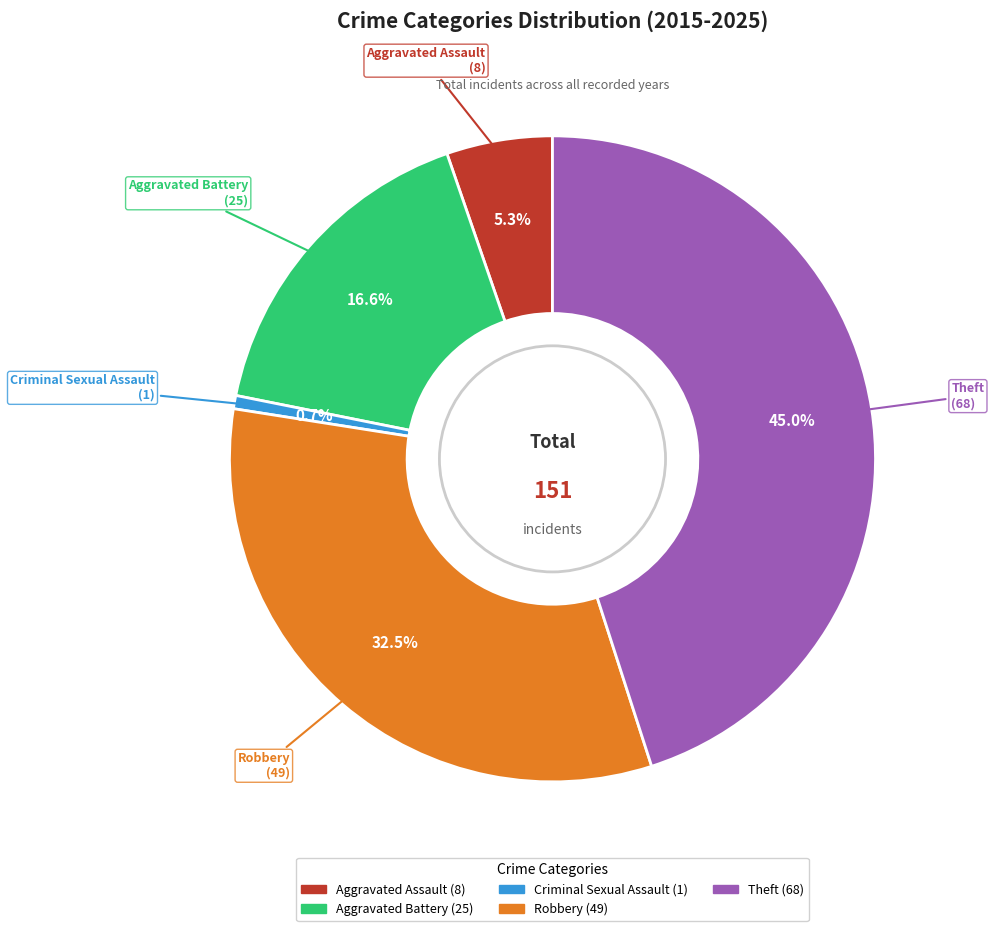

What is the largest slice in the pie chart?

Theft